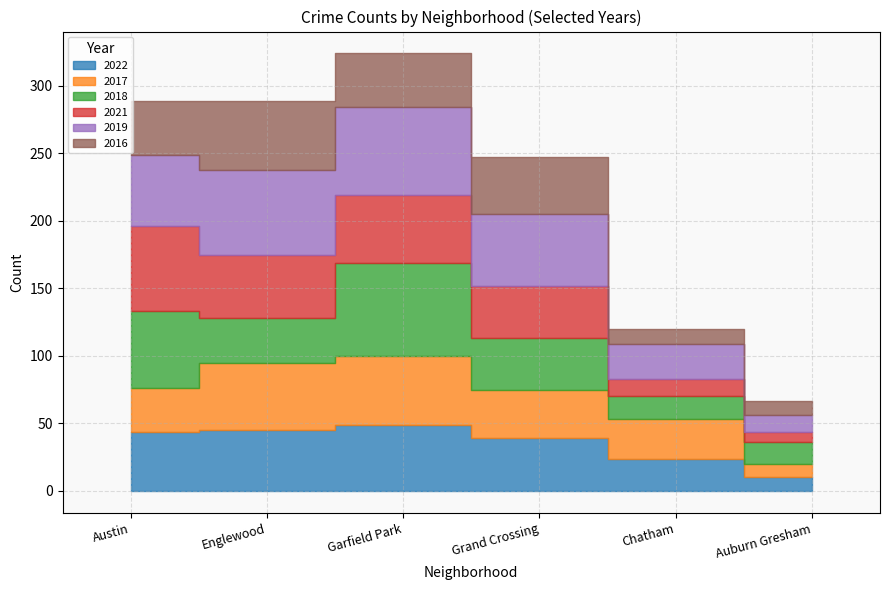

What is the label of the 3rd point from the right?

Grand Crossing